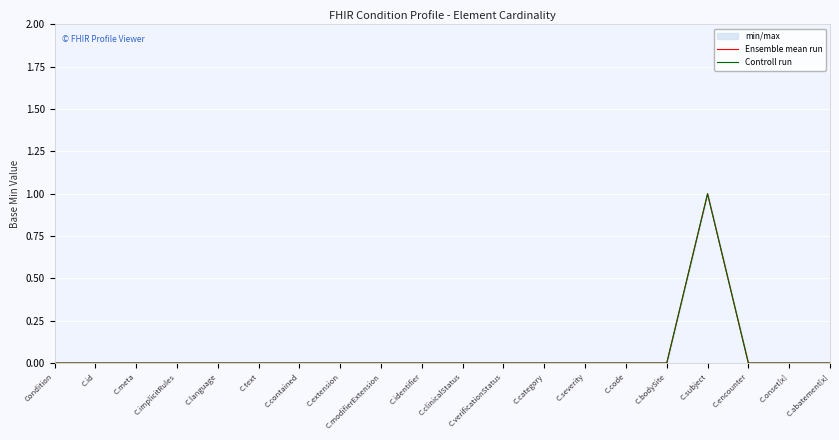

At which category does Ensemble mean run reach its first local peak?

C.subject